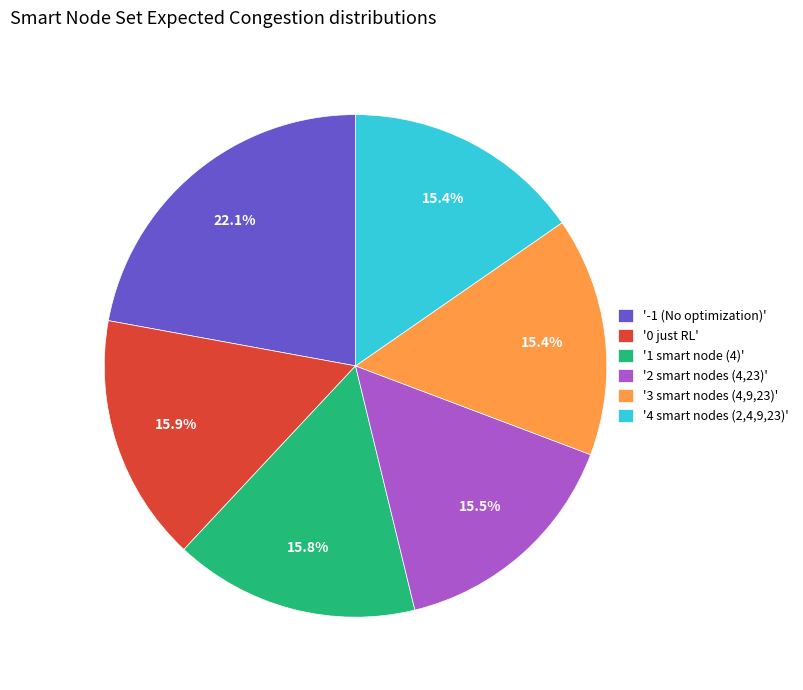

Approximately how many times larger is the value at '1 smart node (4)' compared to '0 just RL'?

1.0